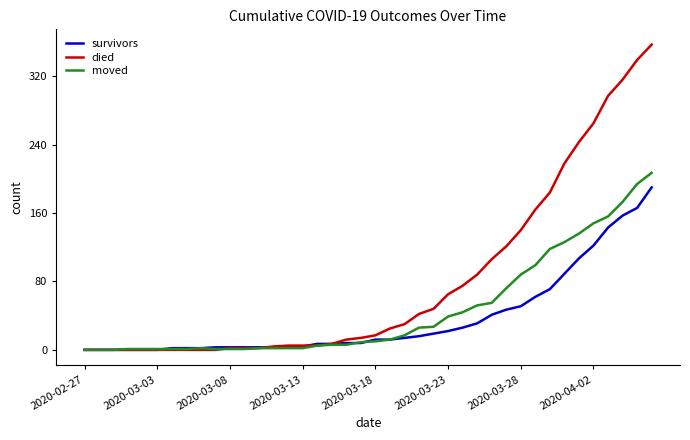

List the series in order of their overall mean, highest first.

died, moved, survivors